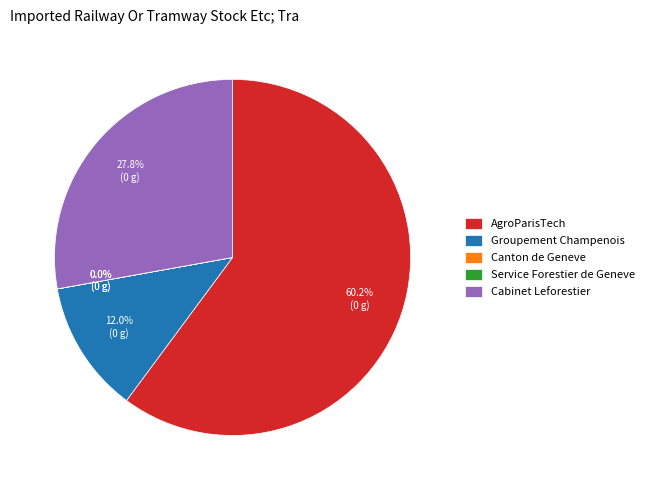

To the nearest percent, what is the average slice percentage?

20%